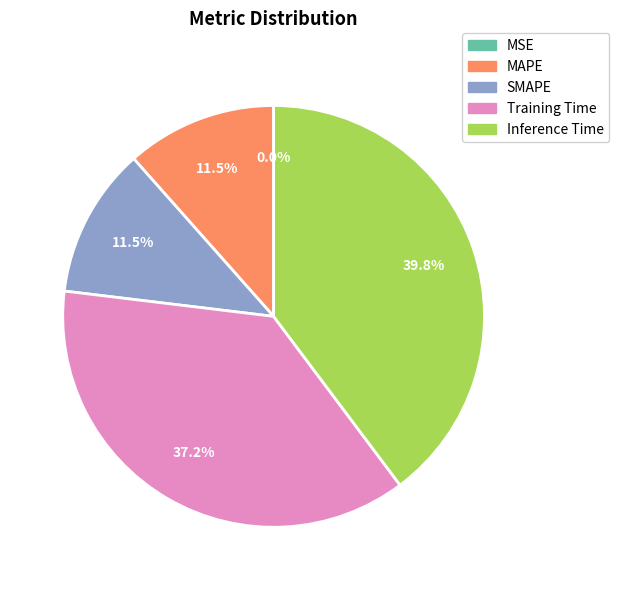

How much of the chart is everything except MAPE?

88.5%